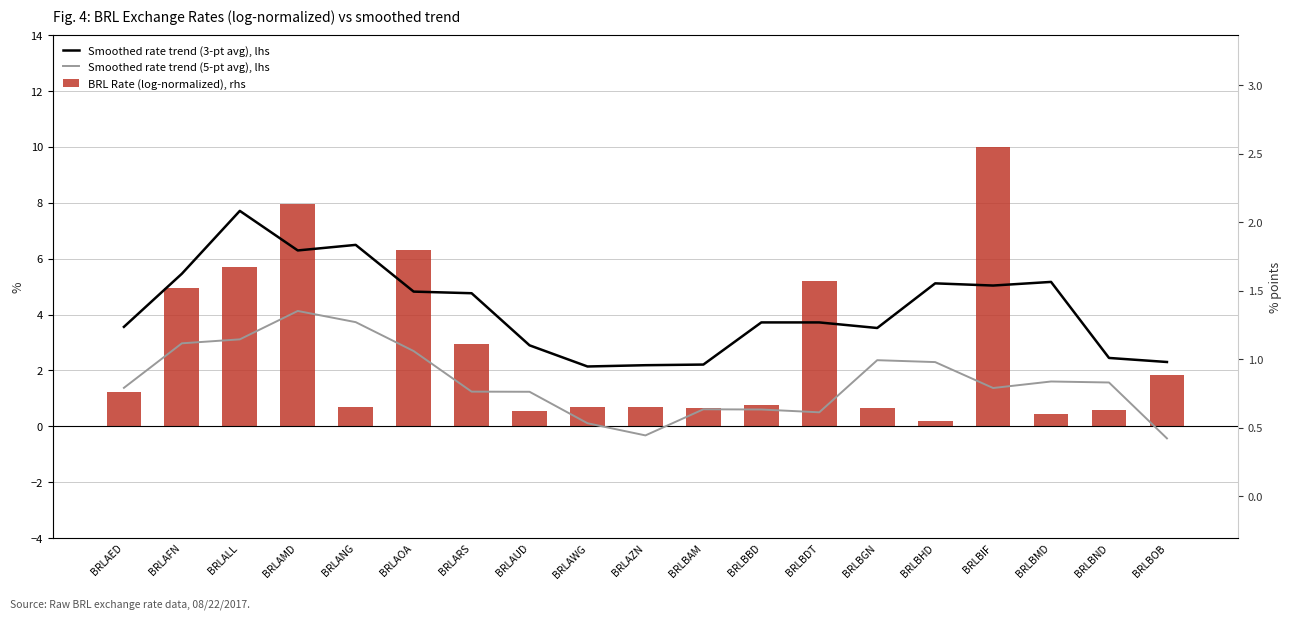

Which series has the widest spread of values?

BRL Rate (log-normalized), rhs